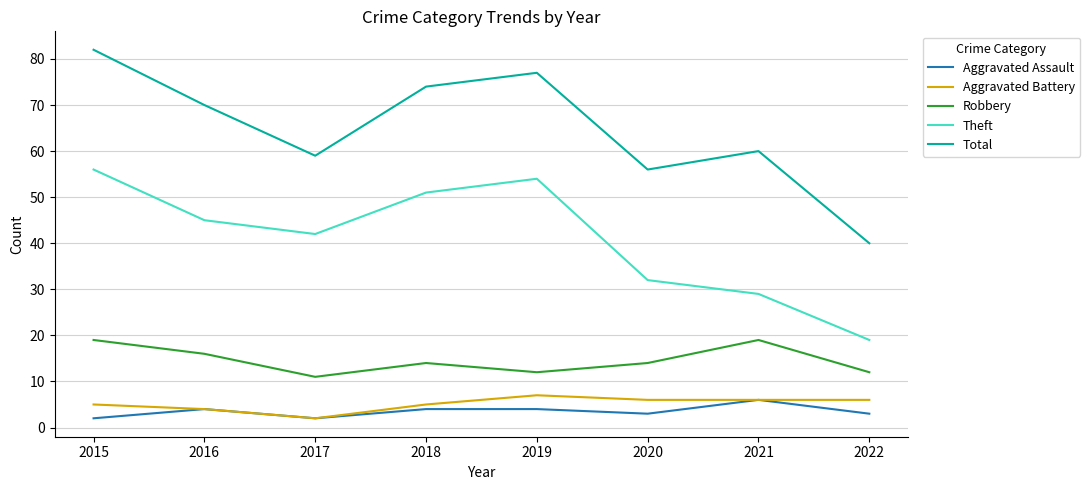

True or false: Robbery and Aggravated Battery cross at least once.

False